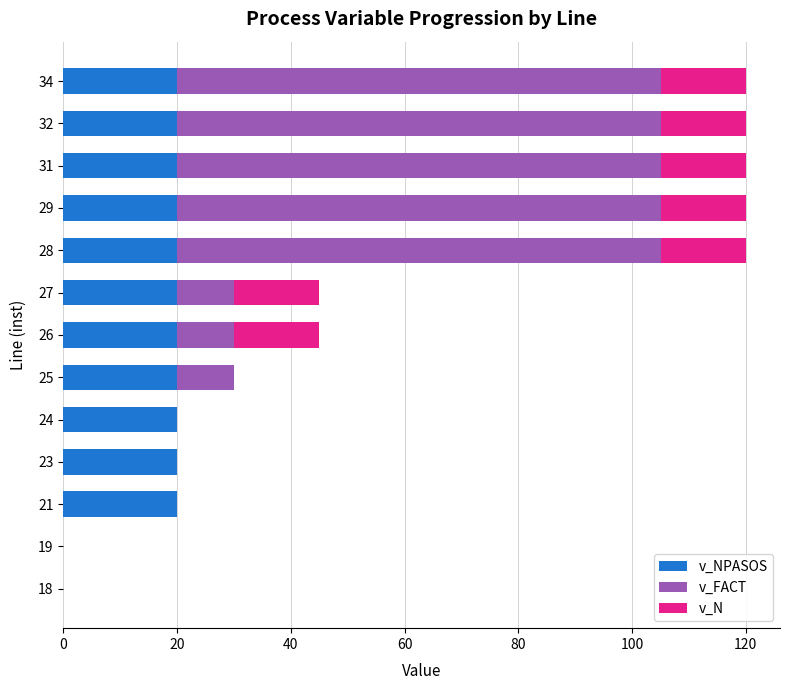

Rank the series by their average value, from highest to lowest.

v_FACT, v_NPASOS, v_N